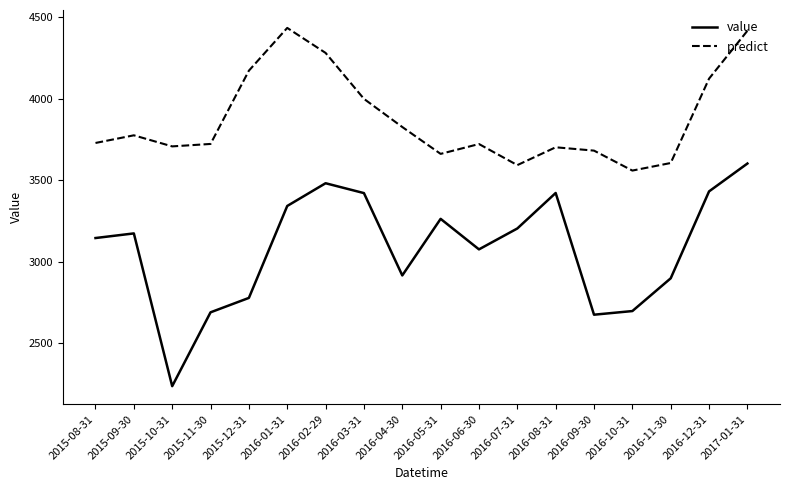

What is the difference between the highest and lowest values at 2015-12-31?

1395.4